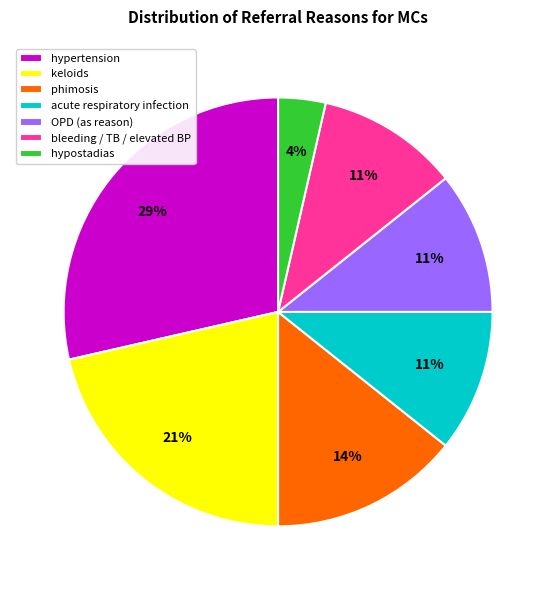

What percentage is the acute respiratory infection slice, to the nearest percent?

11%